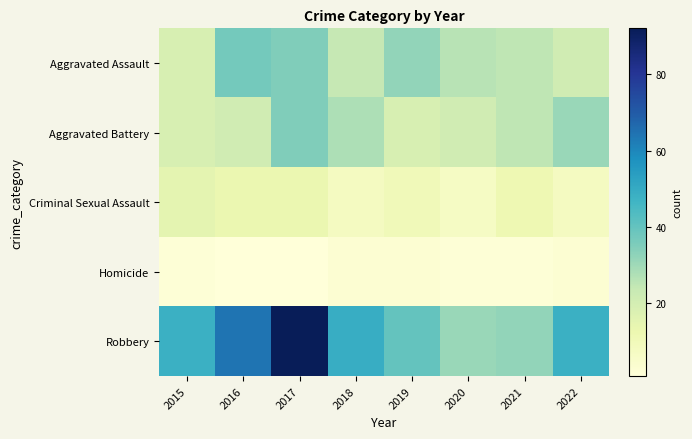

Between 2017 and 2018, which is larger?

2017